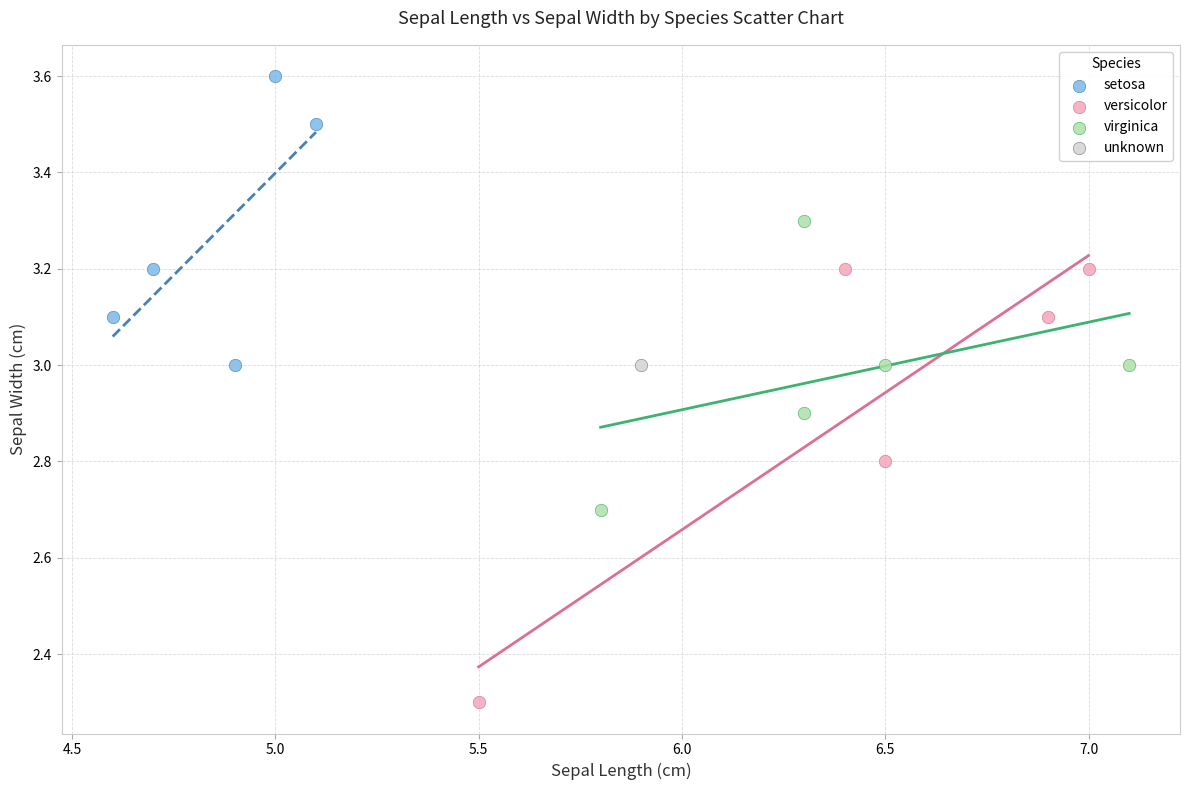

Which series reaches the maximum Y coordinate?

setosa